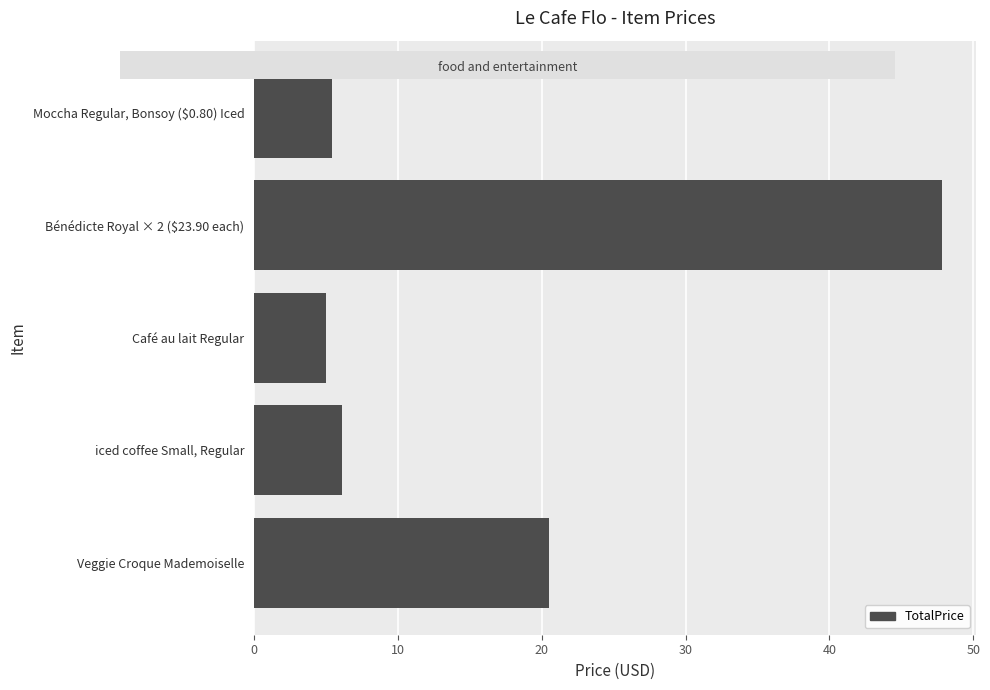

How many categories are shown in the chart?

5